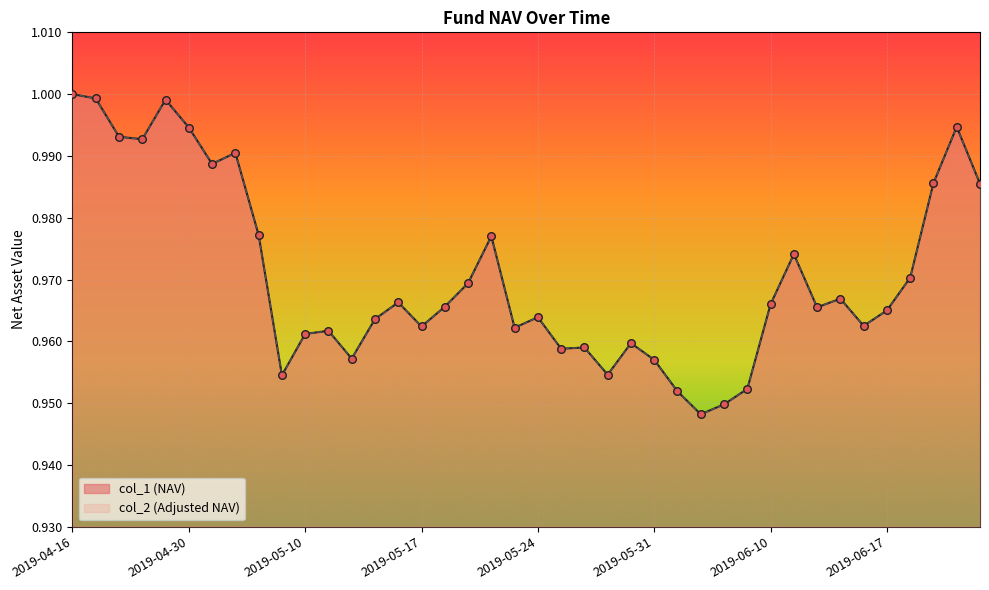

Which series has the widest spread of Y values?

col_1